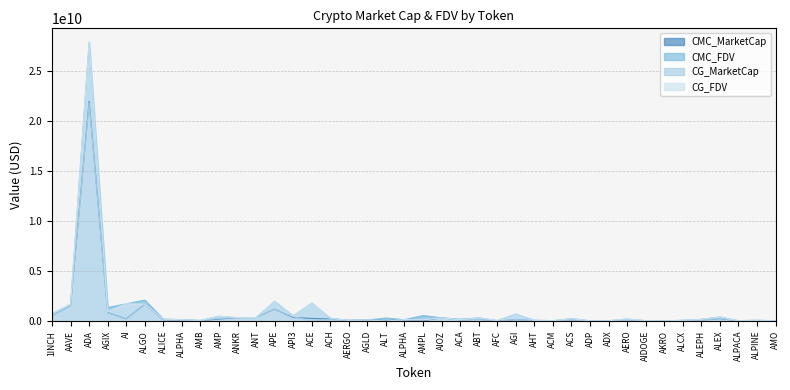

In CMC_FDV, how many points are lower than both neighbors (excluding endpoints)?

12